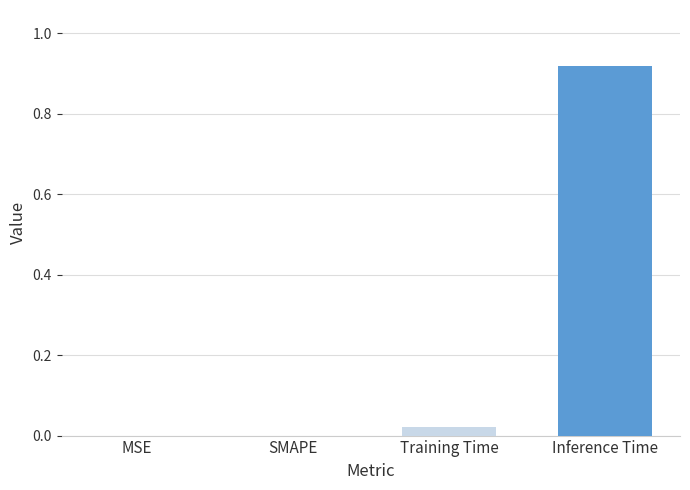

True or false: the data shows -0.6 at SMAPE.

False